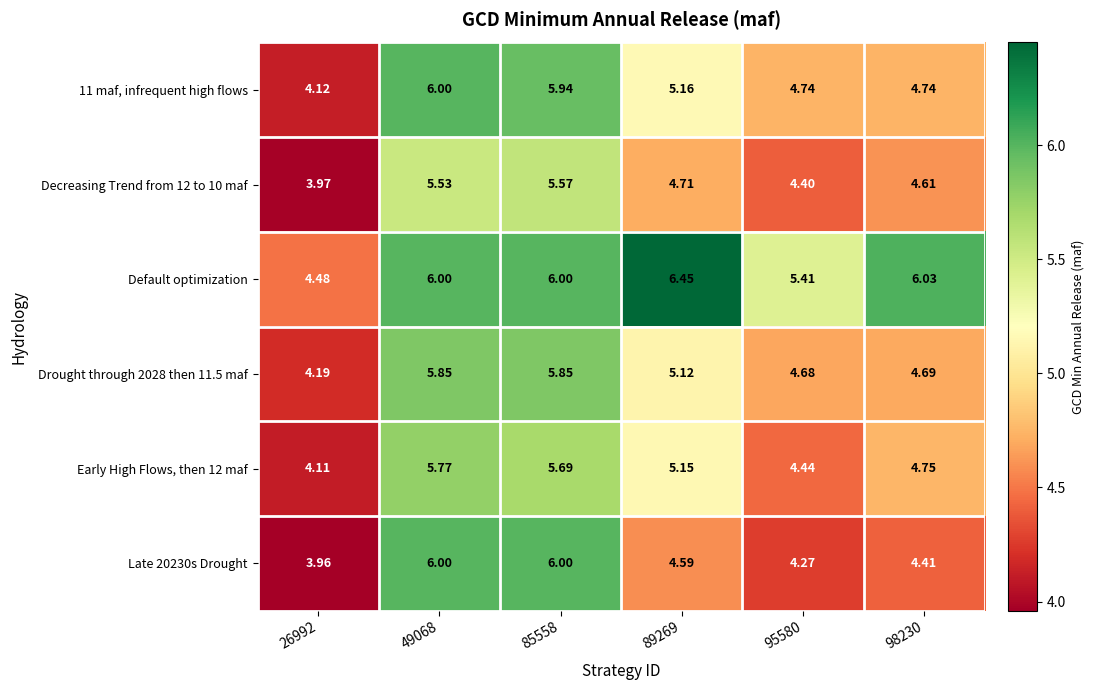

At which category is the sum across all series the highest?

49068